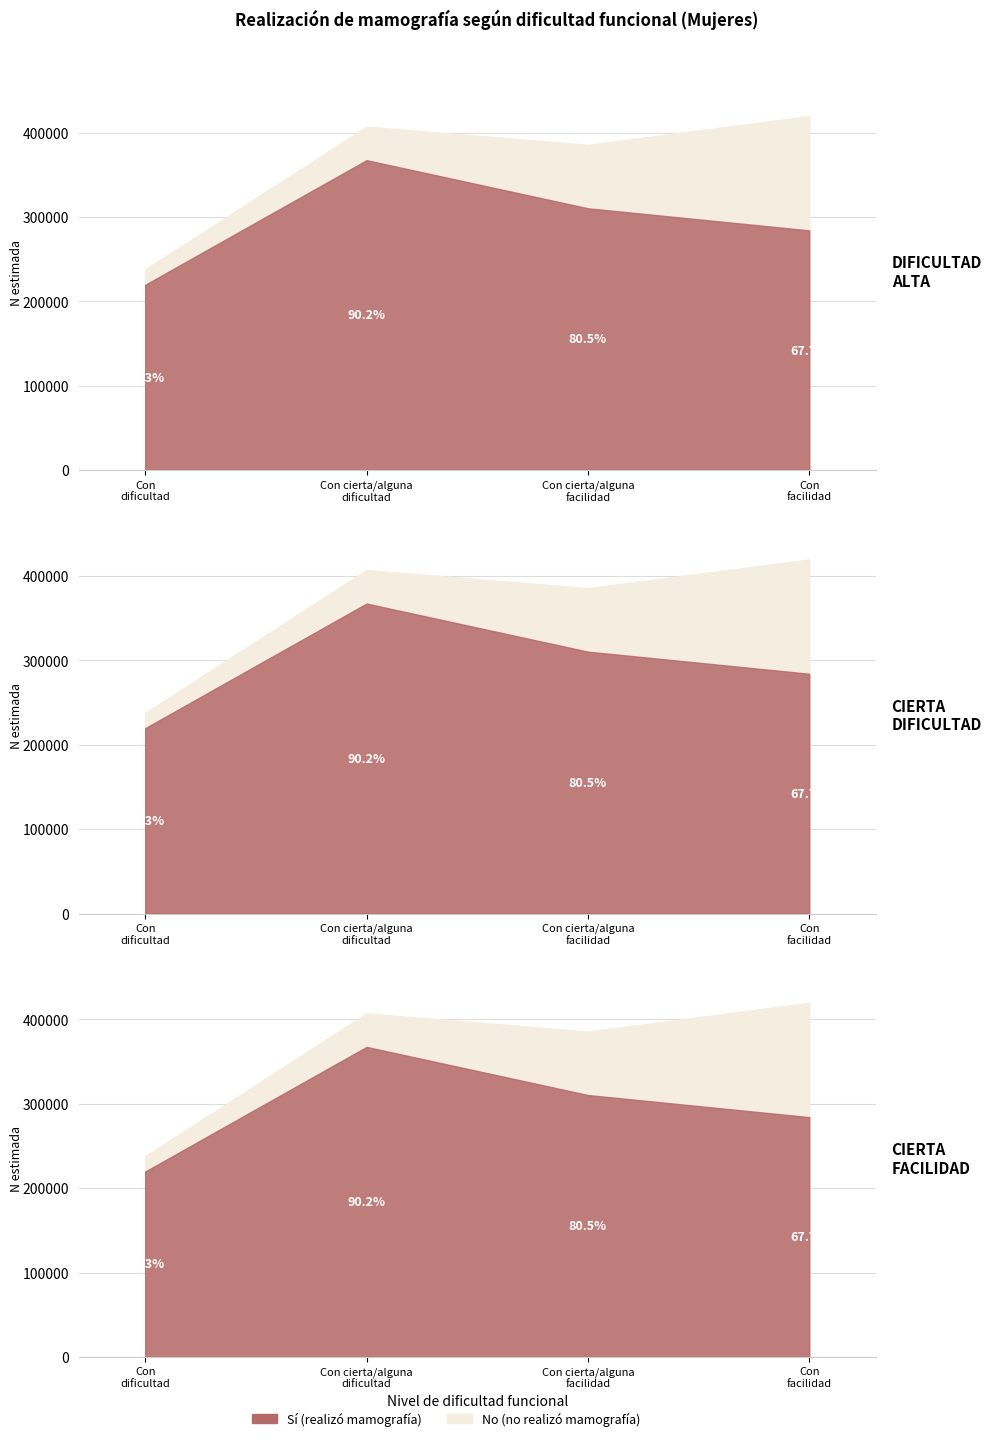

Read the No_pct value at Con cierta/alguna facilidad.

0.2